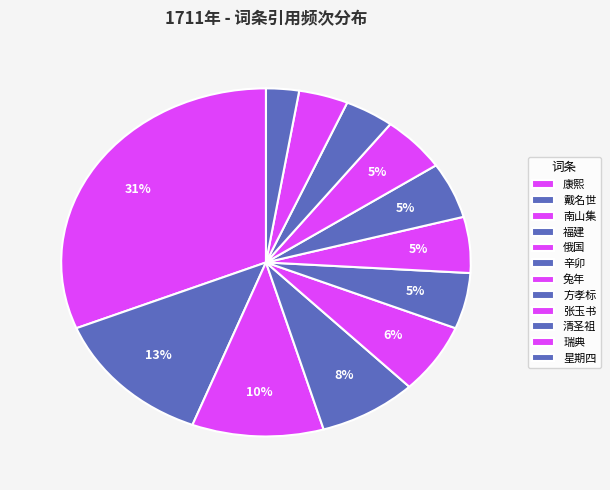

To the nearest percent, what portion does 戴名世 represent?

13%